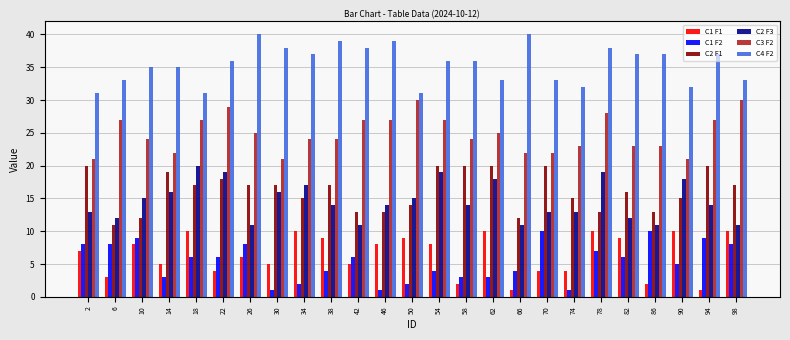

What is the minimum value shown in the chart?

1